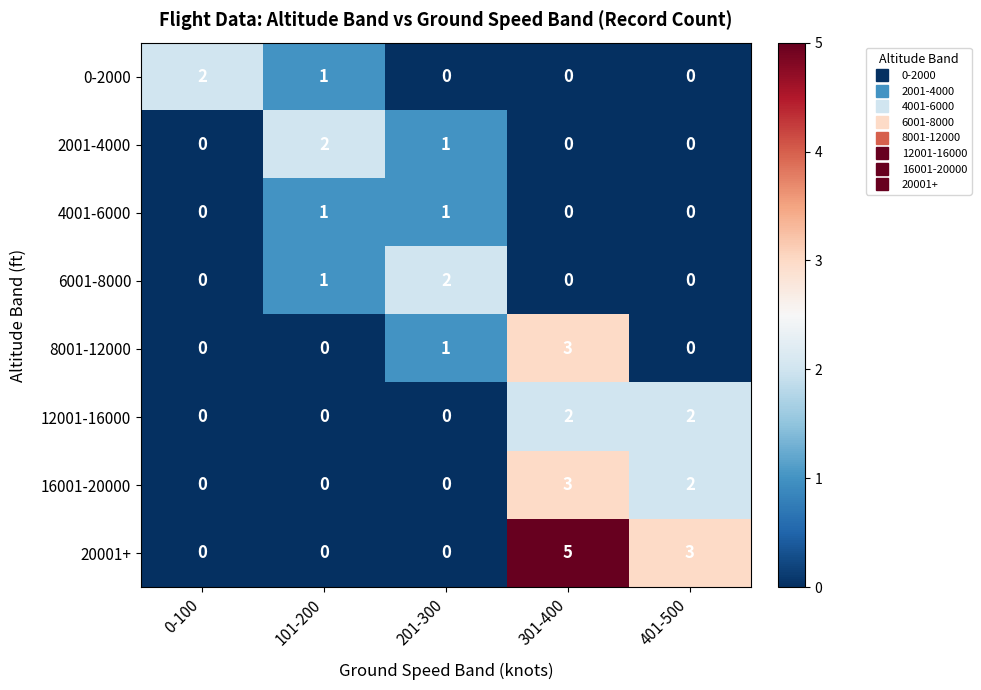

Which series has the largest range (max minus min)?

20001+